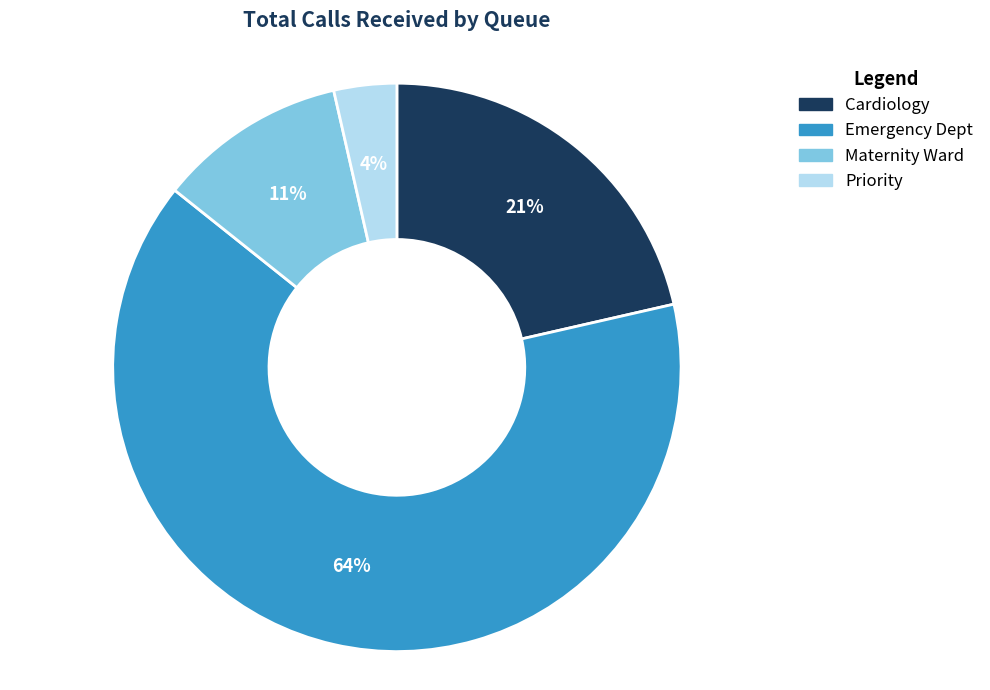

What is the largest slice in the pie chart?

Emergency Dept